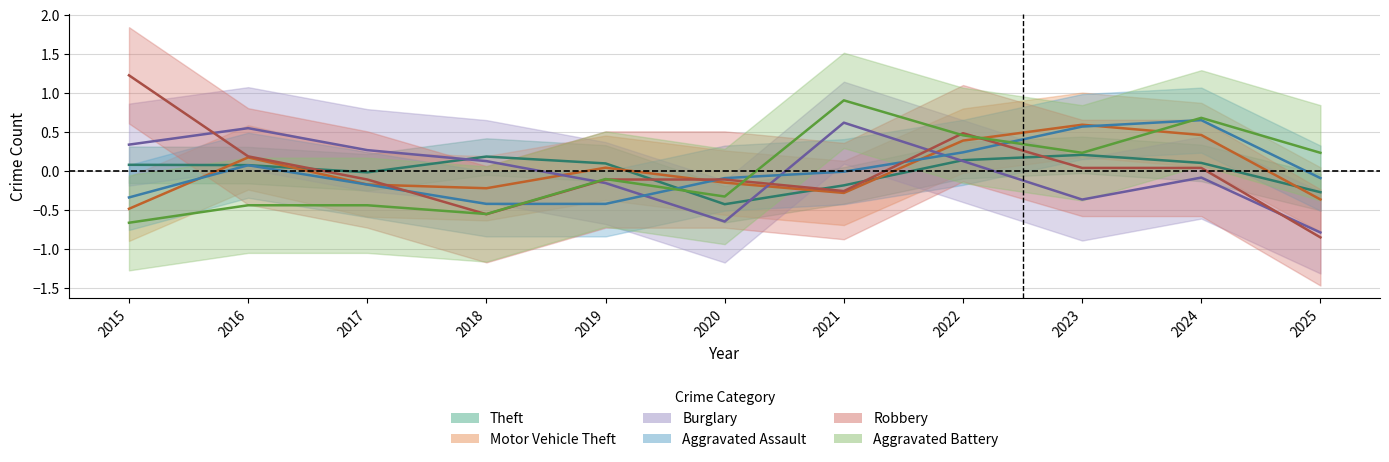

Which series has the largest total across all categories?

Aggravated Battery